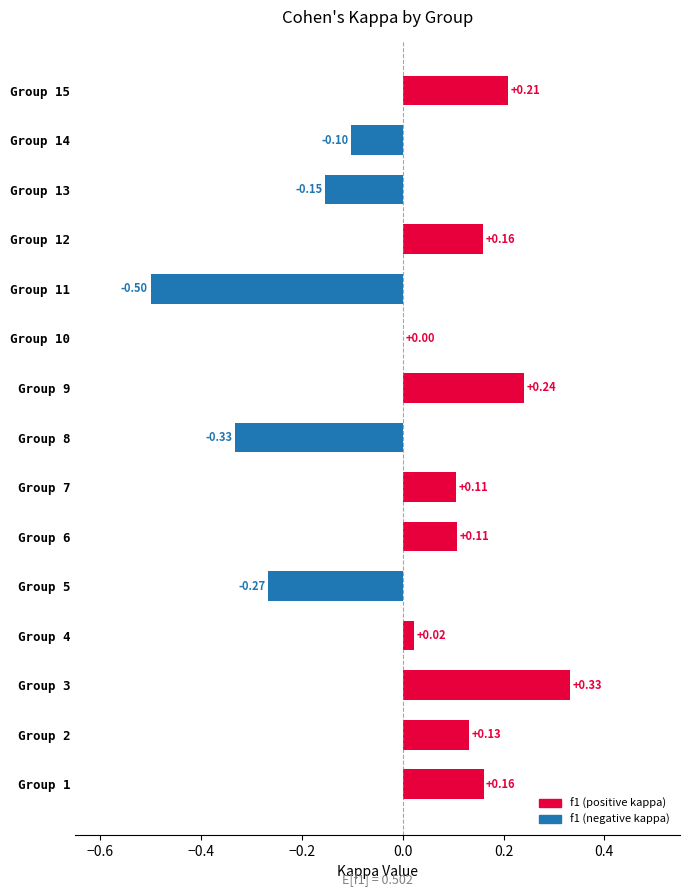

Which has a higher value, Group 15 or Group 3?

Group 3